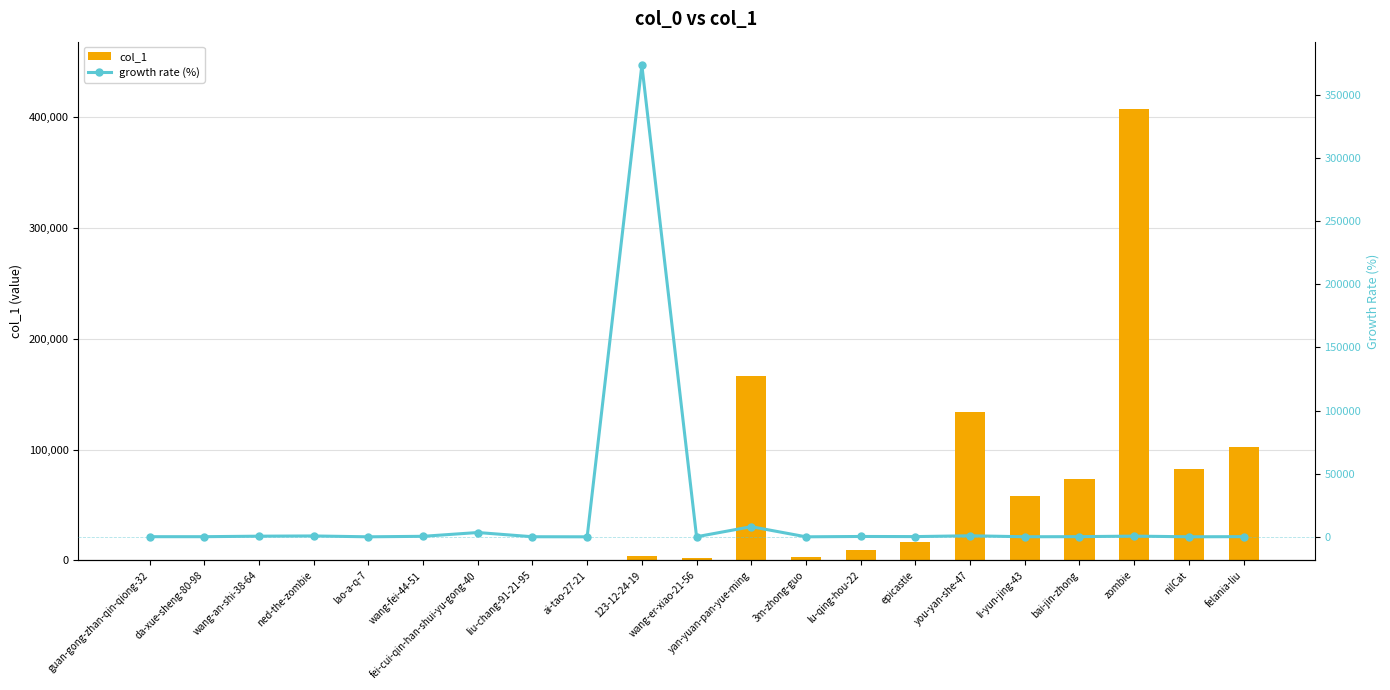

True or false: col_1 has a value of 102123 at felania-liu.

True